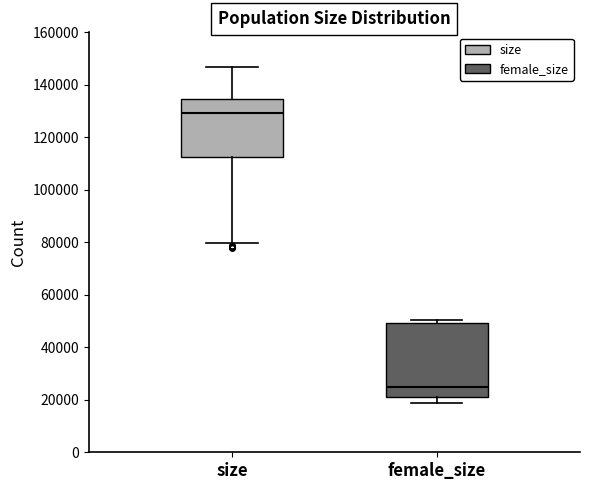

Comparing the boxes themselves (not the whiskers), which one is the tallest?

female_size